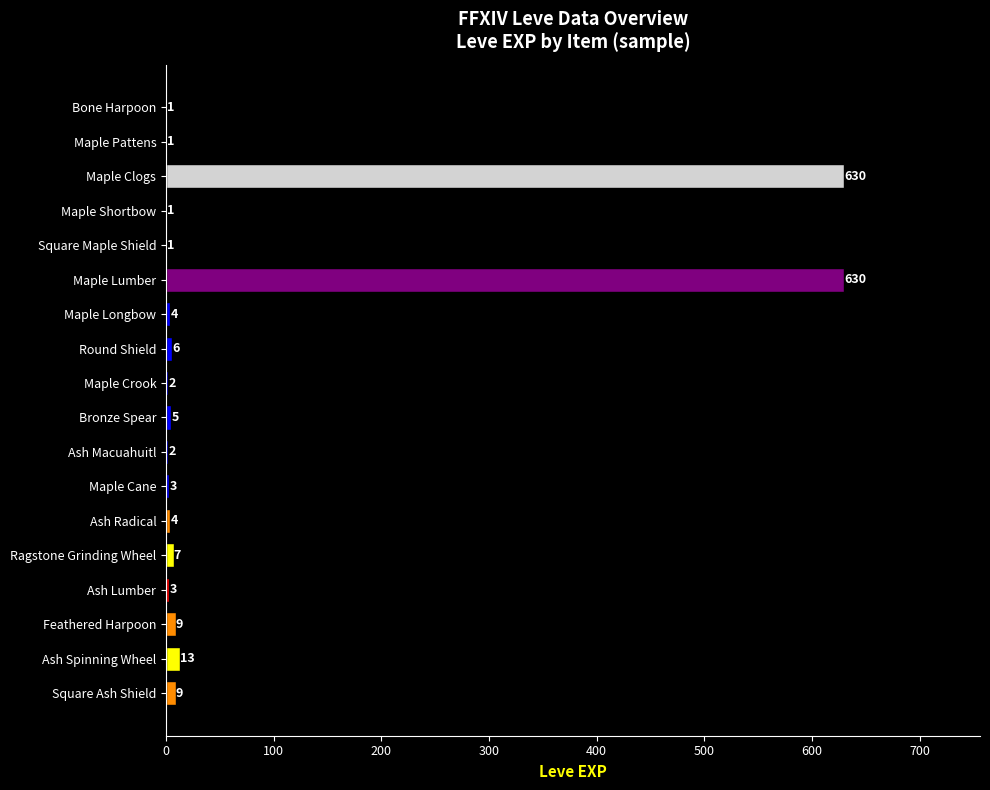

Does the chart contain stacked bars?

No